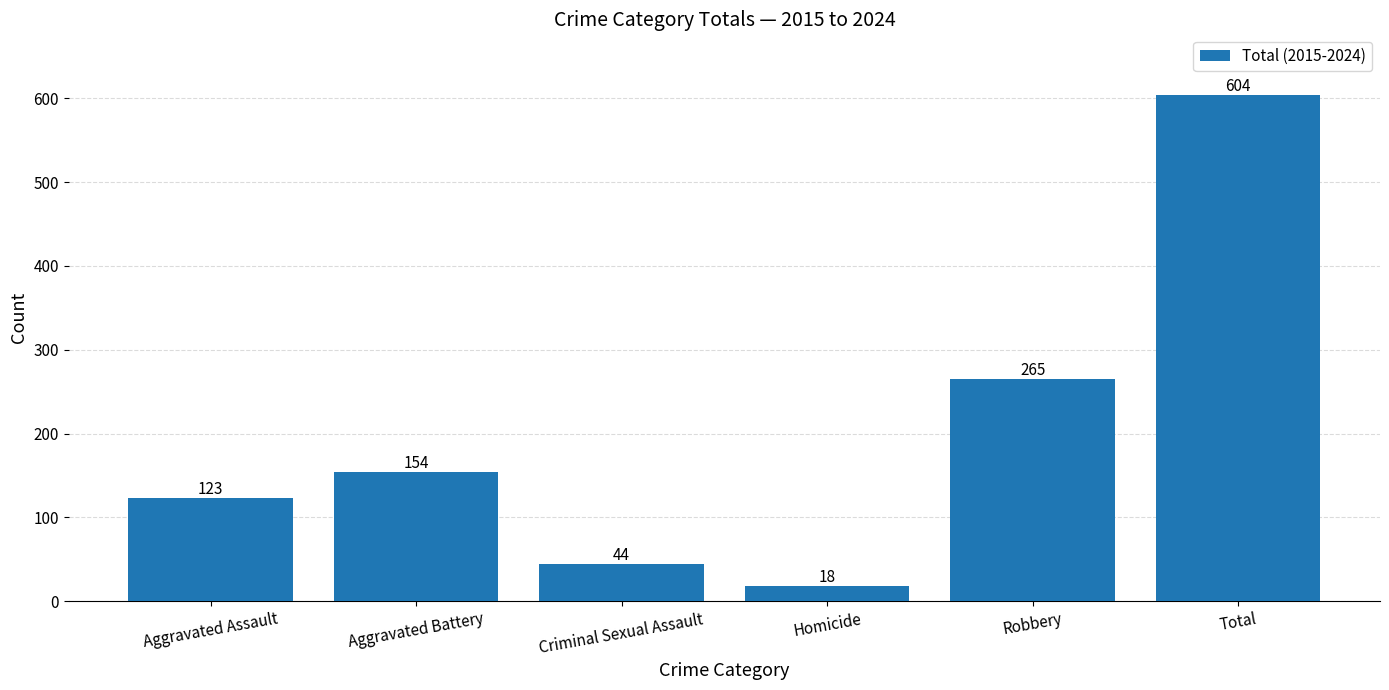

How many data points are less than 154?

3